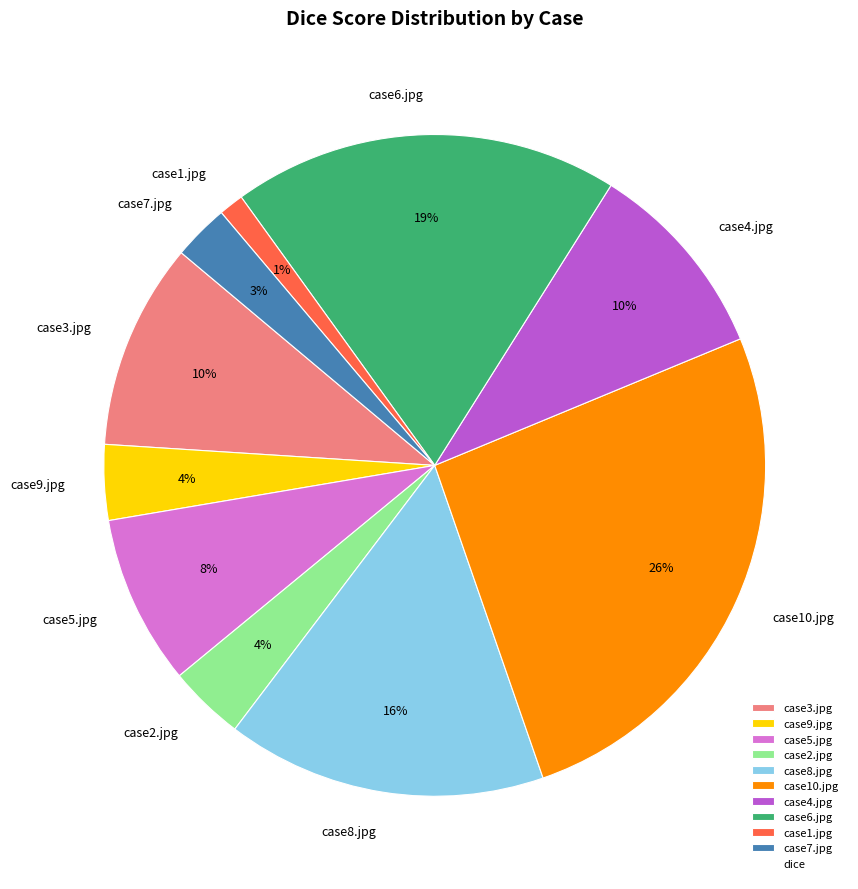

The case3.jpg slice represents 17% of the pie. True or false?

False